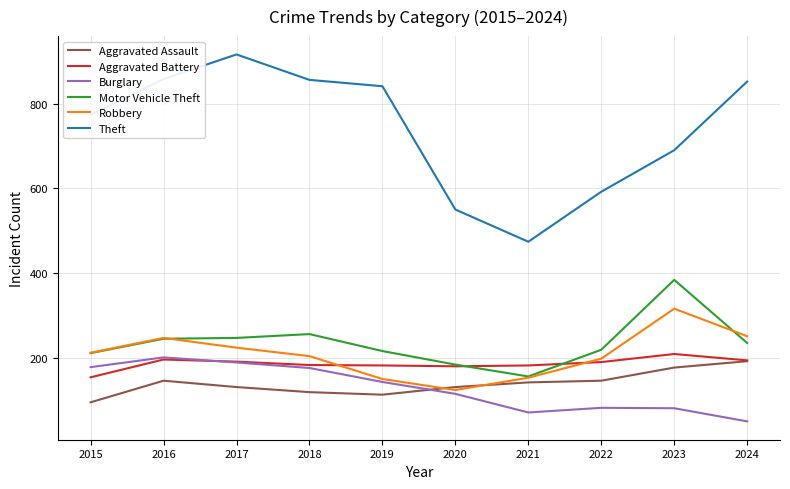

Where is the first local maximum for Robbery?

2016